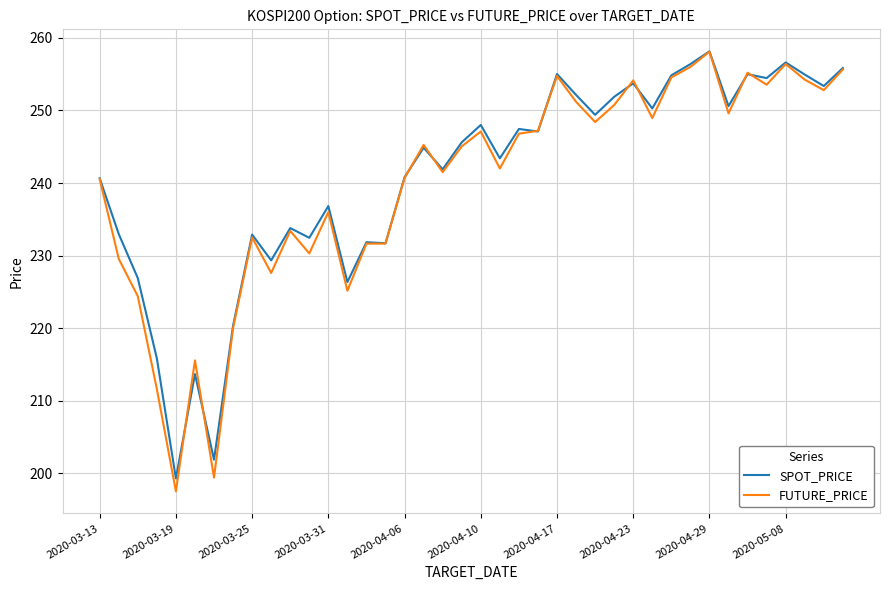

True or false: SPOT_PRICE has more than 1 interior local peaks.

True